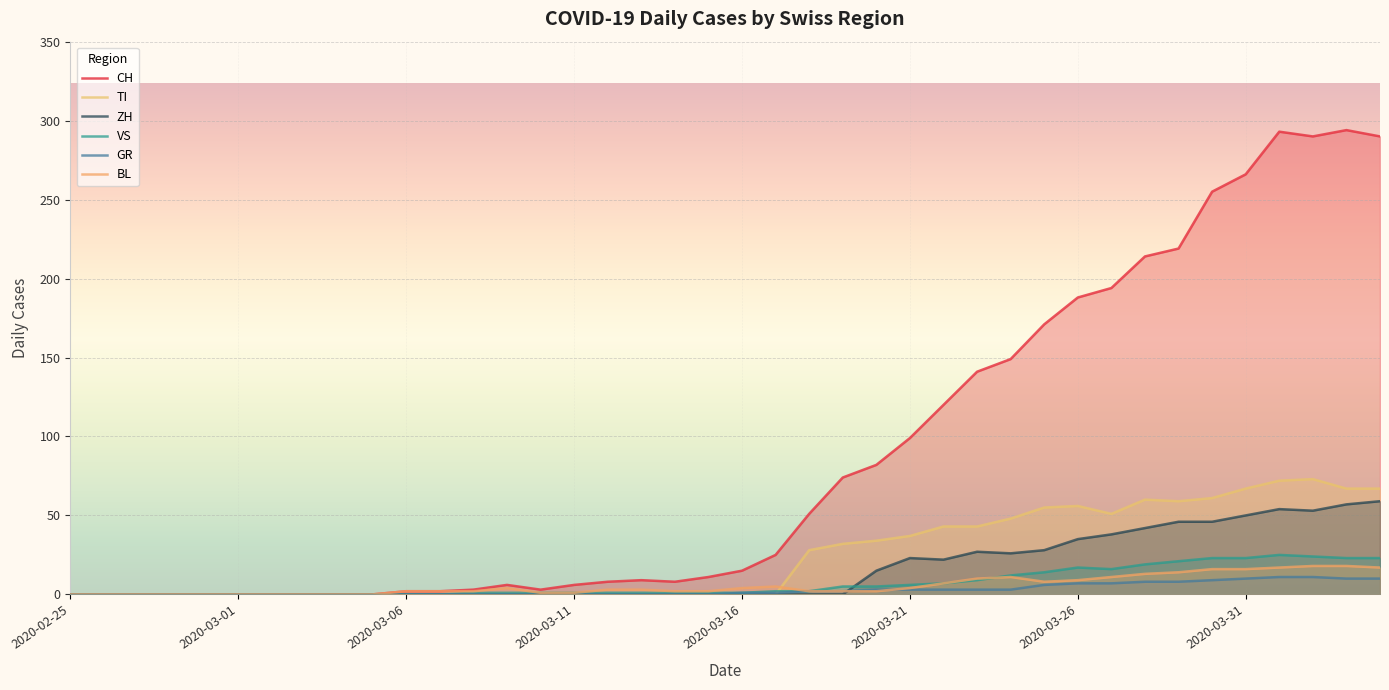

Does the chart display data point markers on the line(s)?

No